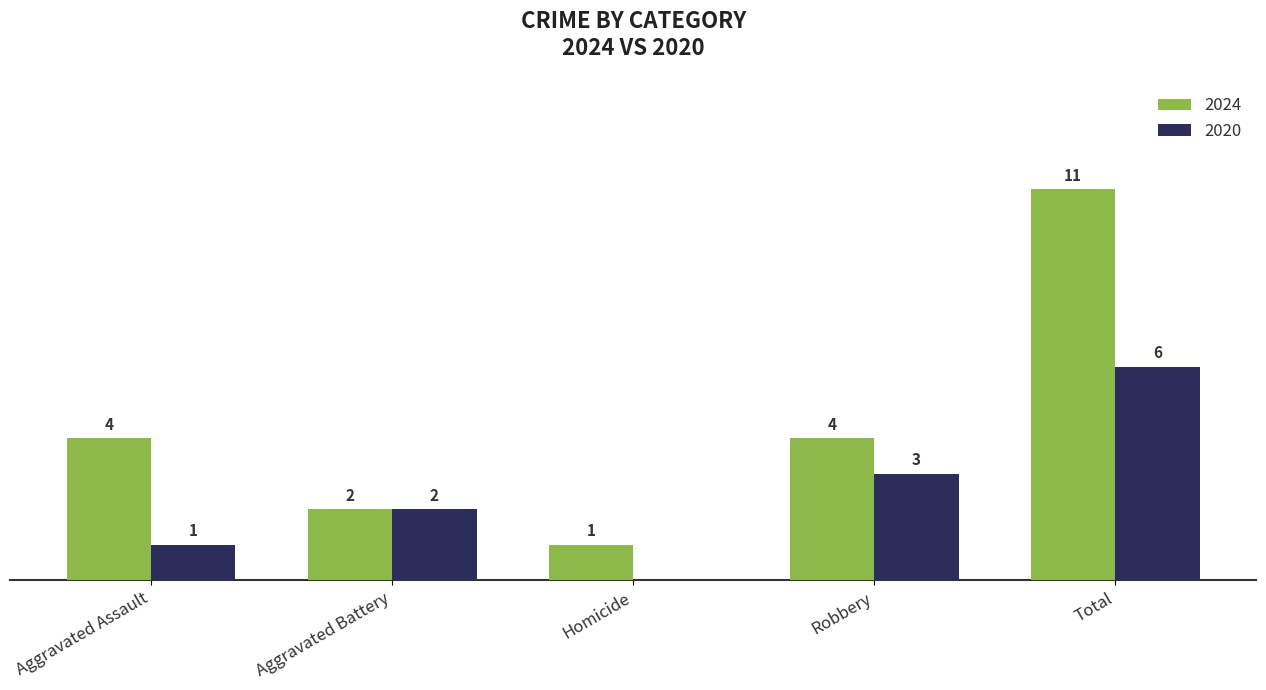

At which category is the sum across all series the highest?

Total